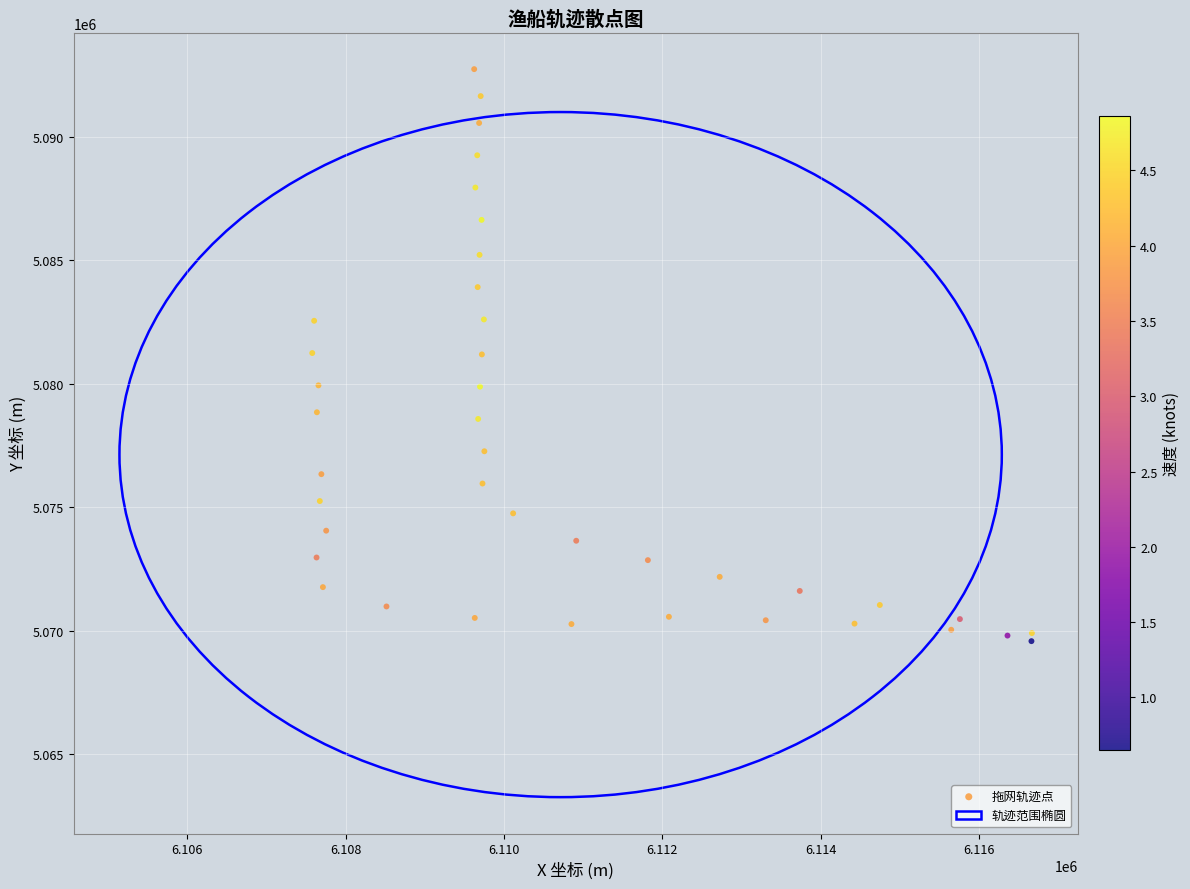

What is the range of Y values (max minus min)?

23157.0